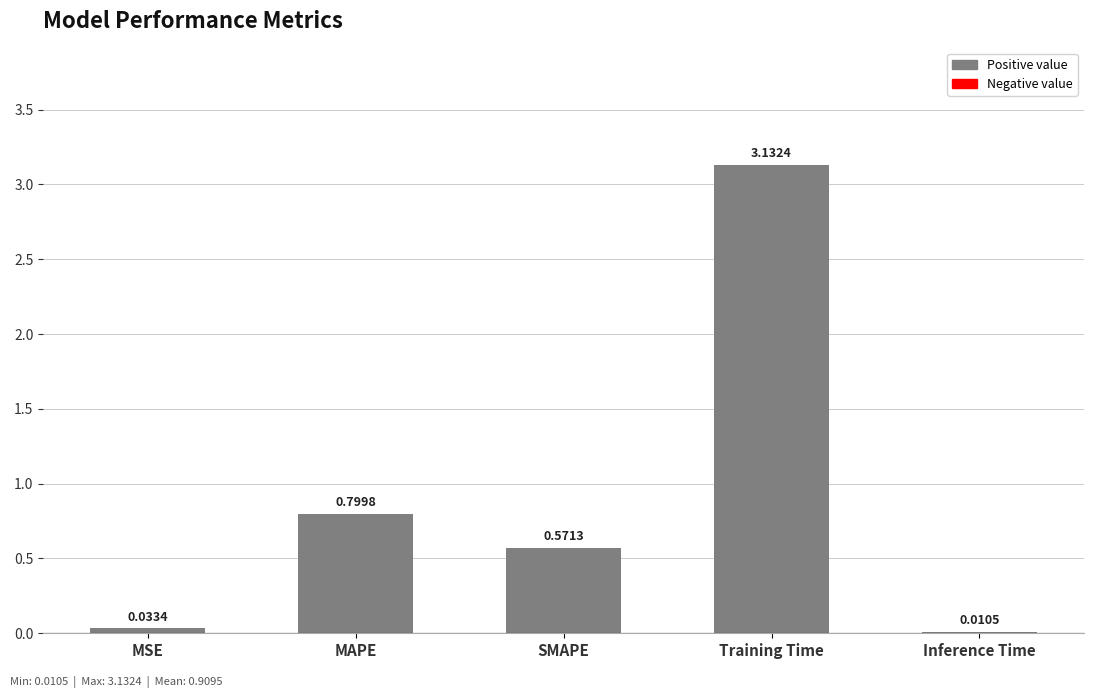

Between MSE and Inference Time, which is larger?

MSE